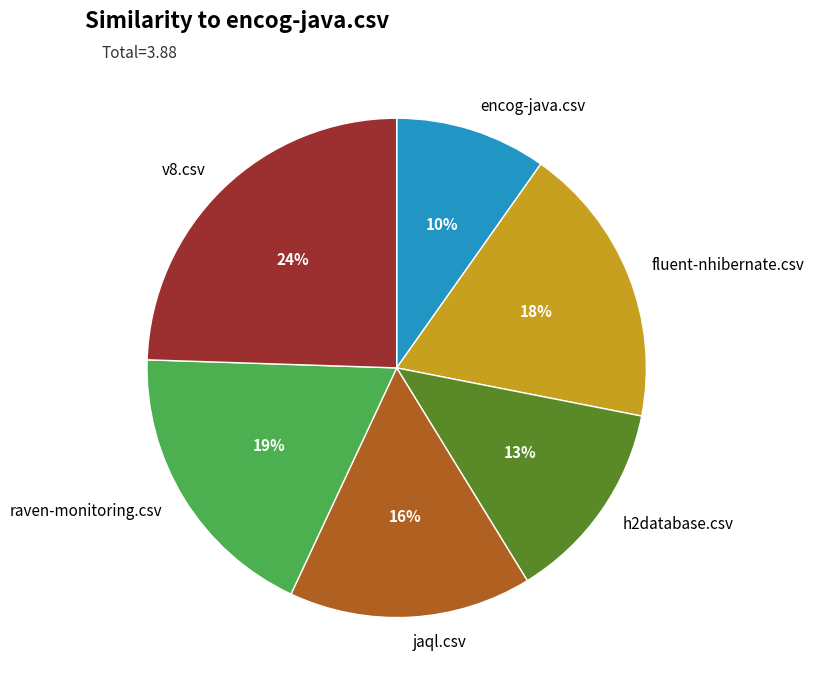

Count the number of slices in the pie.

6